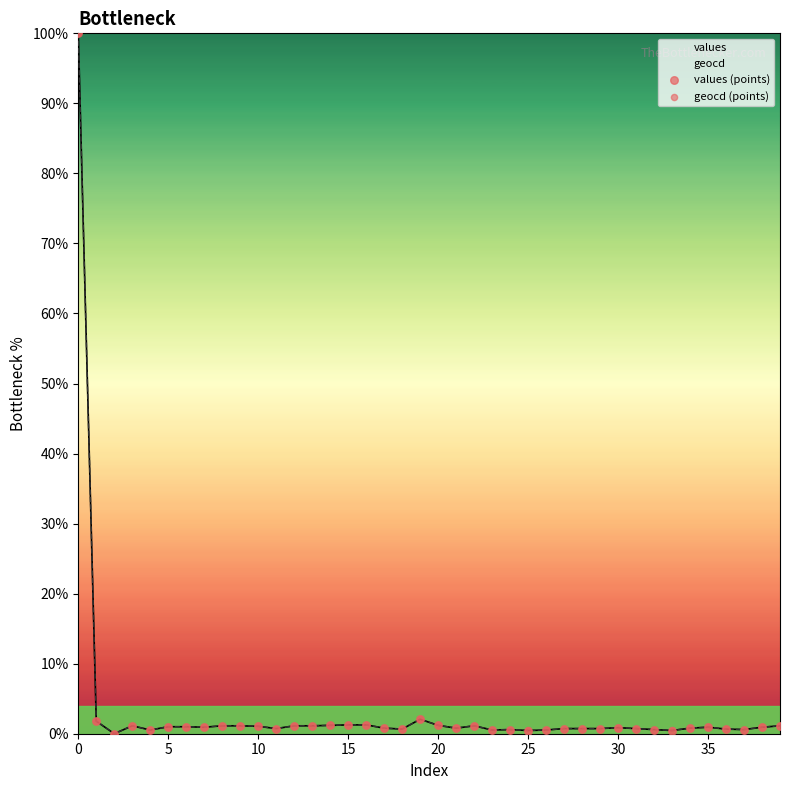

Which series reaches the maximum Y coordinate?

values (points)